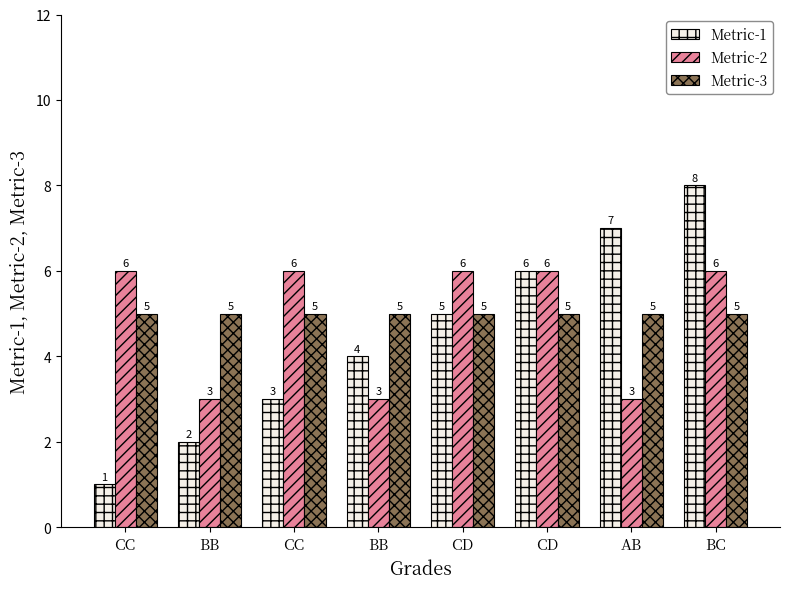

How many series are shown in this chart?

3